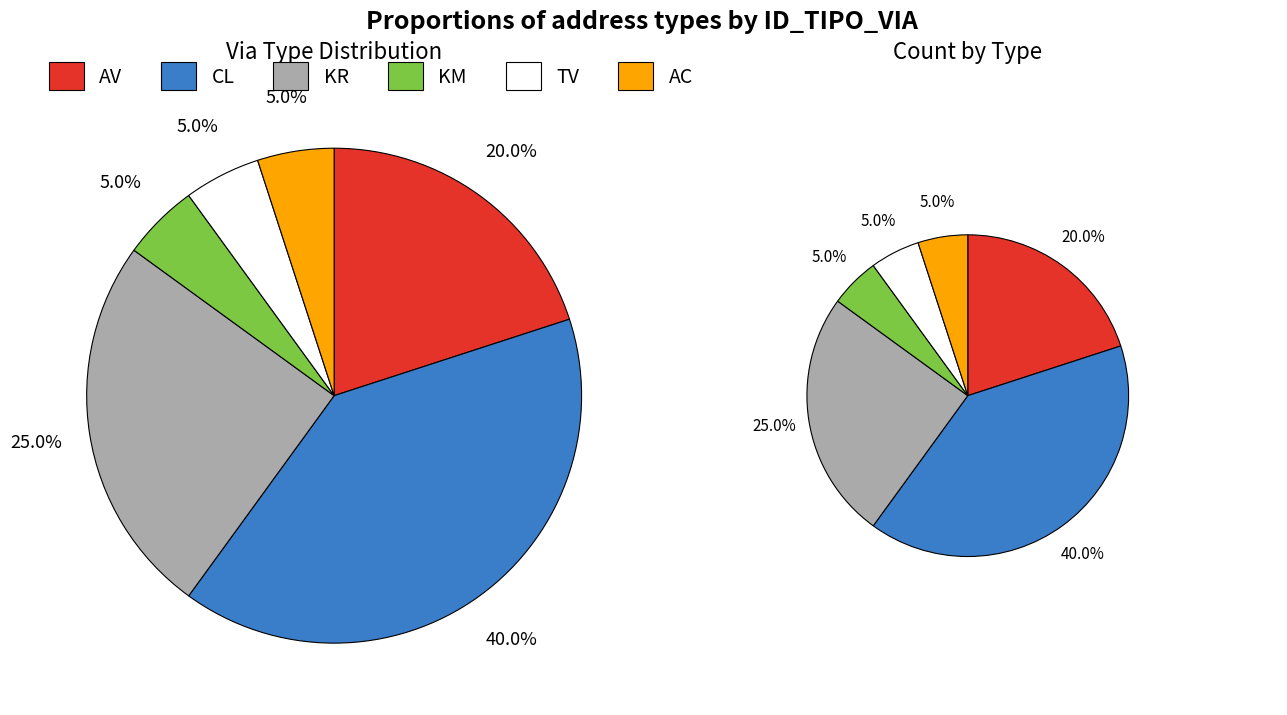

What is the change in value from CL to AC?

-7